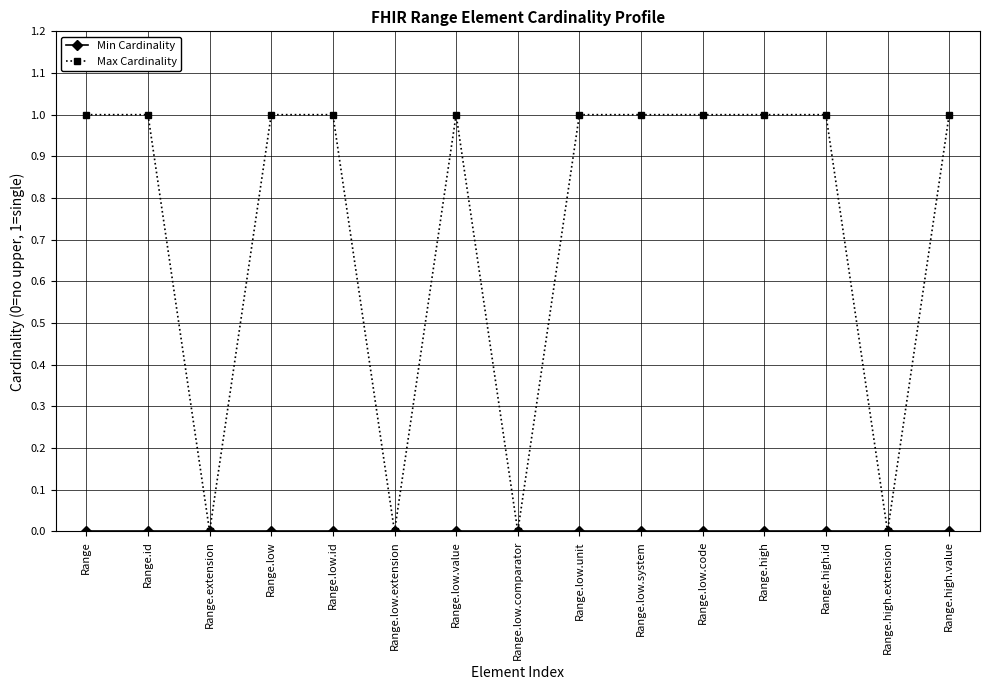

Which series has the largest total across all categories?

Max Cardinality